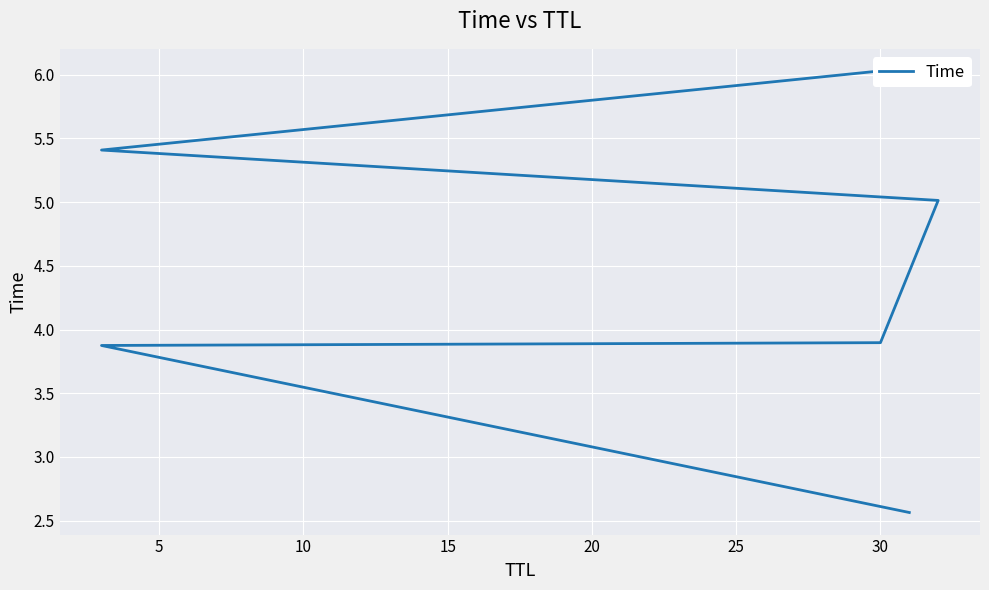

Is it true that the value at 5 is 2.7?

False